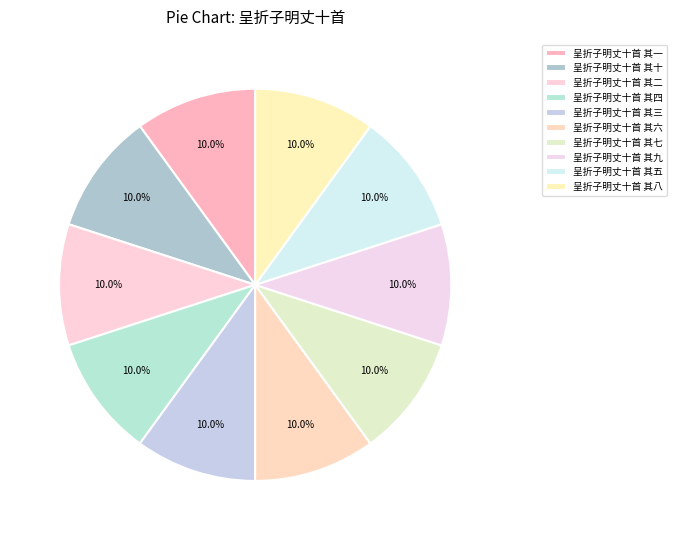

Is the sum of 呈折子明丈十首 其五 and 呈折子明丈十首 其二 greater than half?

No